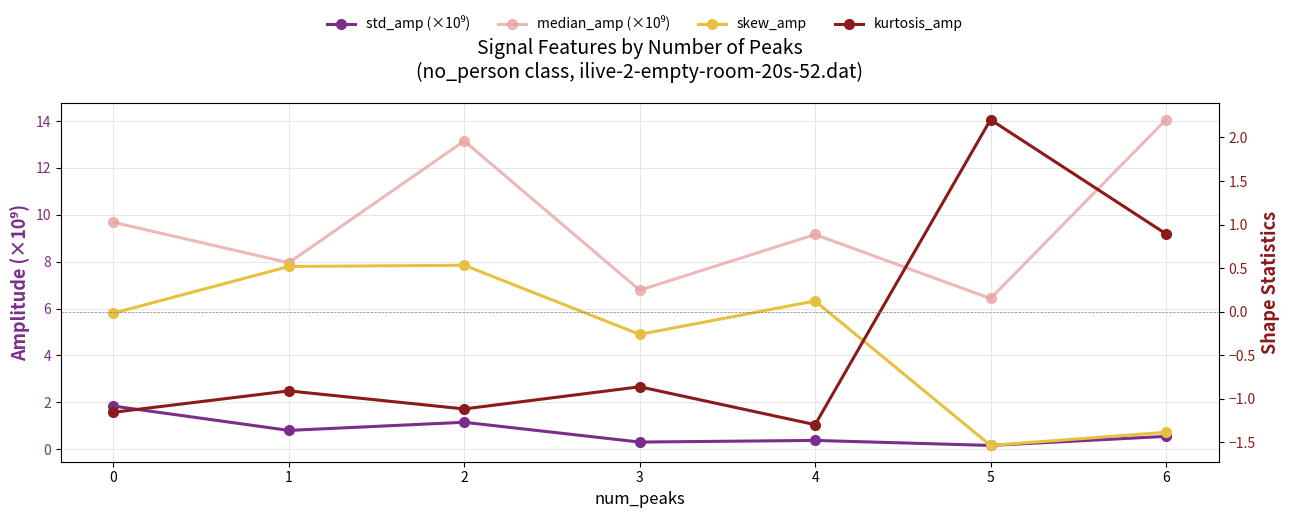

Count the number of categories in the chart.

7